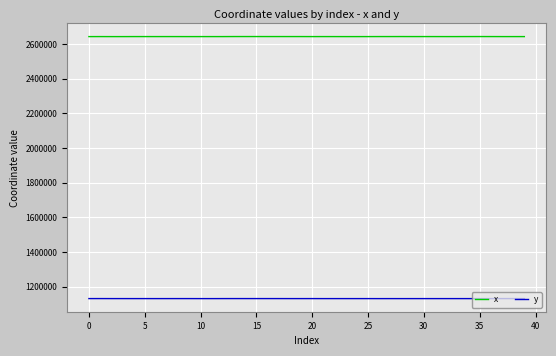

What is the difference between the second highest and second lowest values in the x series?

320.4